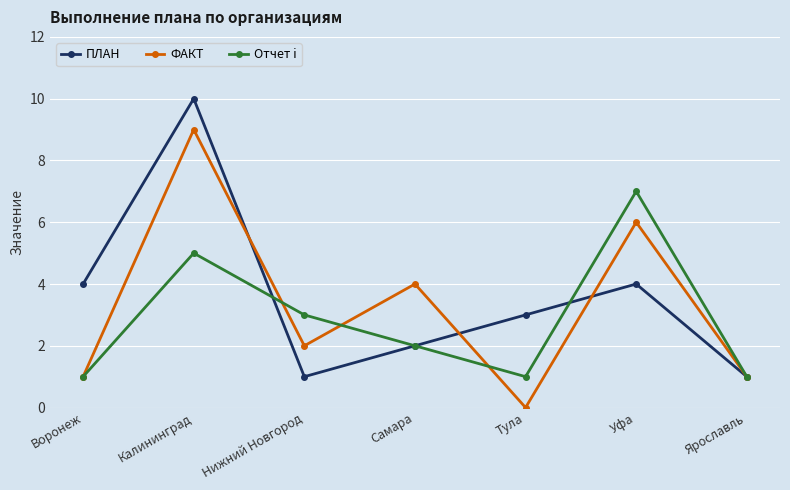

At which category does the chart reach its minimum across all series?

Тула